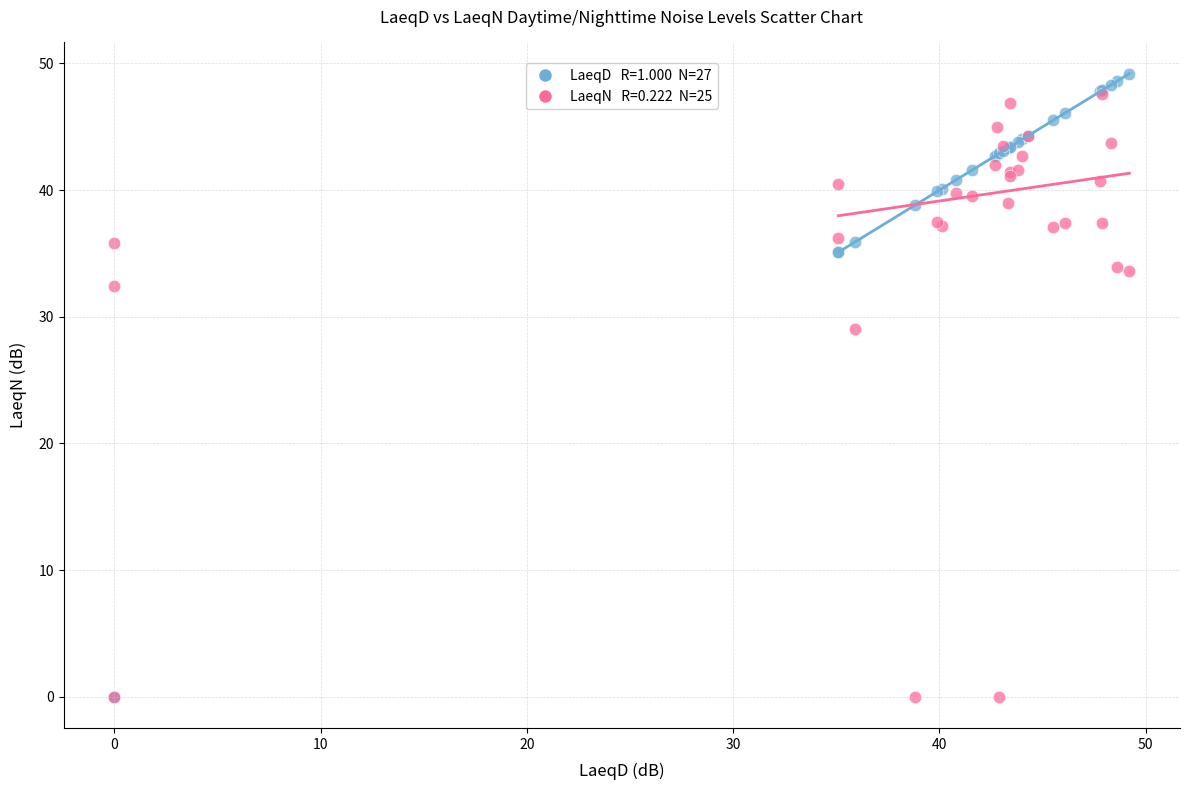

Across all series, what Y value is closest to 24?

29.0